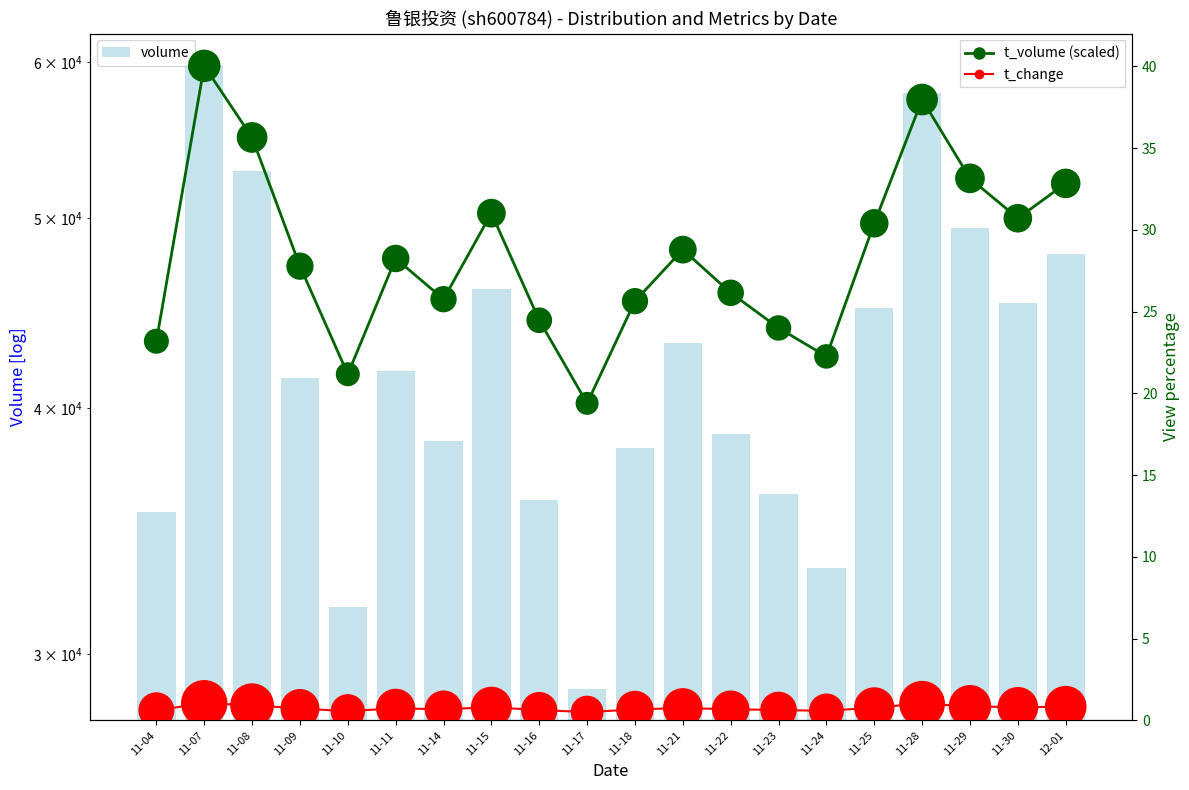

What are all the series names shown in the legend?

volume, t_volume (scaled), t_change